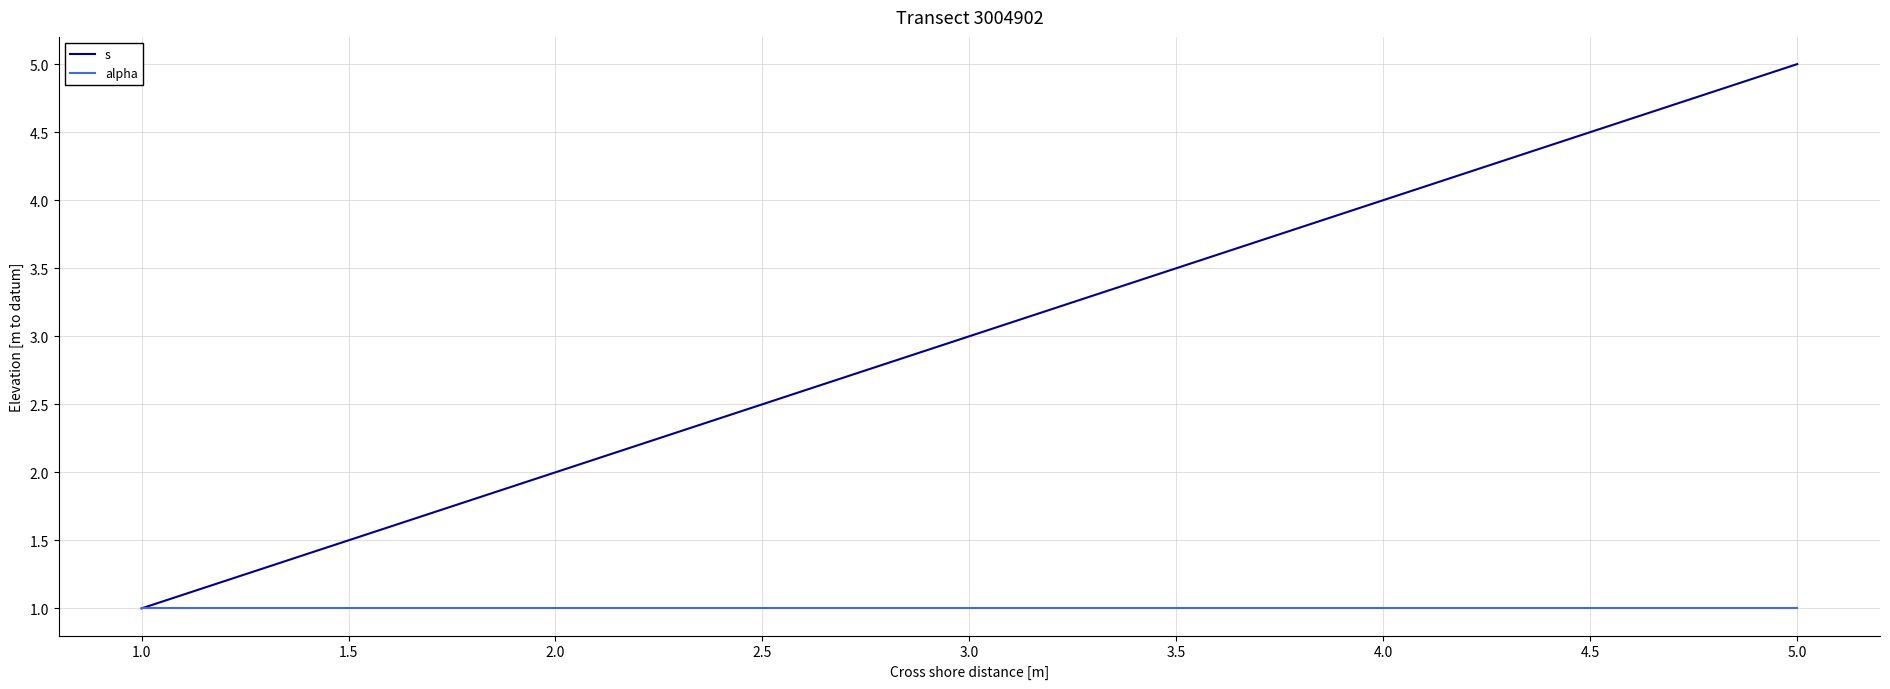

How many categories are shown in the chart?

5